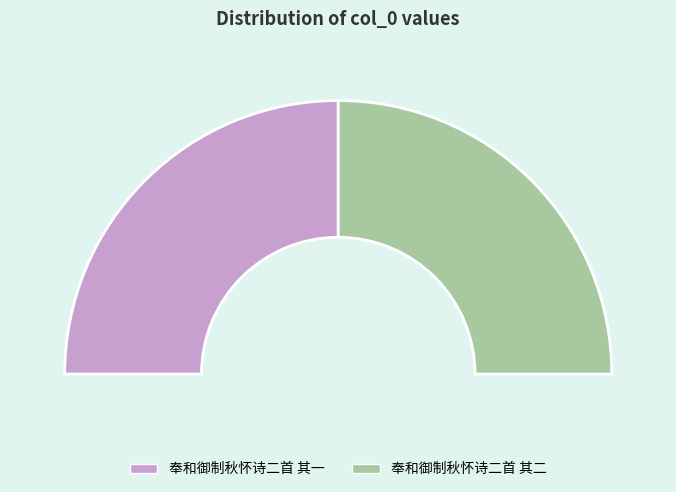

Is the sum of 奉和御制秋怀诗二首 其一 and 奉和御制秋怀诗二首 其二 greater than half?

Yes